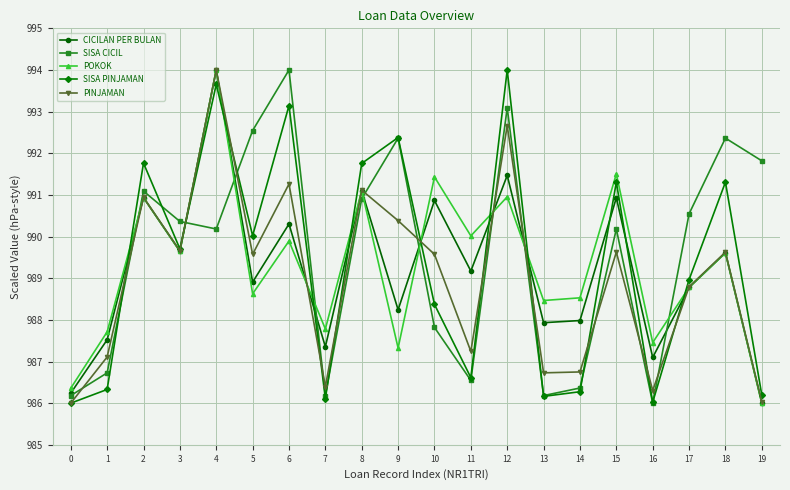

Where is the first local minimum for CICILAN PER BULAN?

3